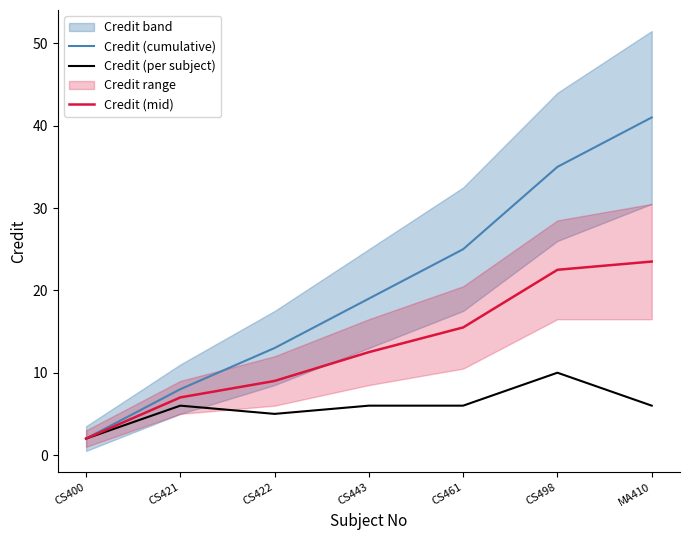

Is it true that Credit (per subject) equals 9.0 at CS443?

False